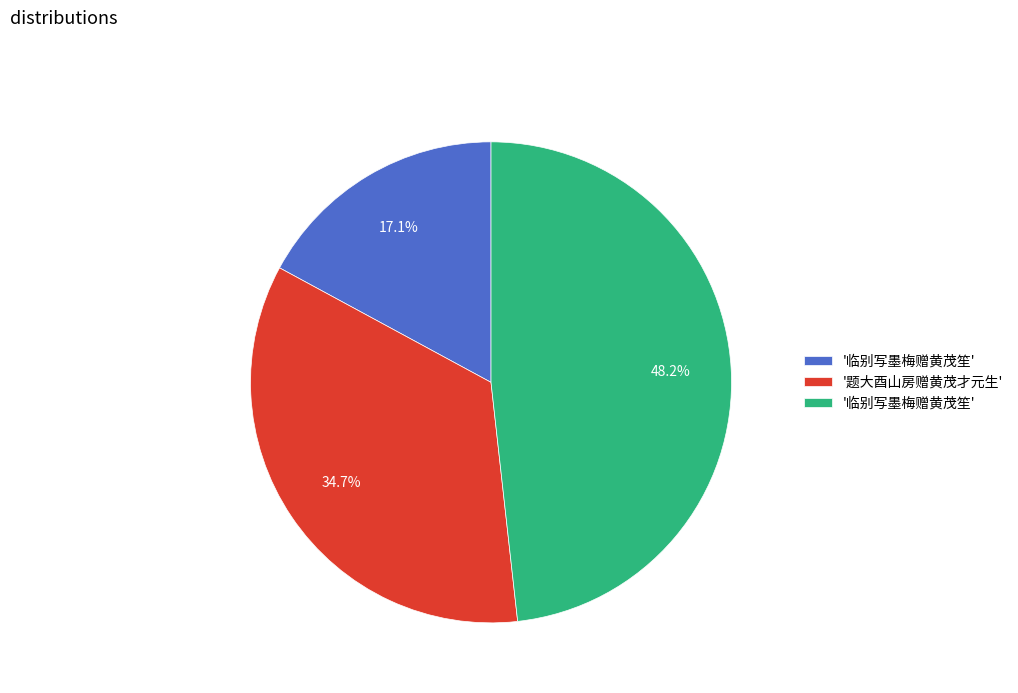

Is there any slice that represents more than half of the pie?

No